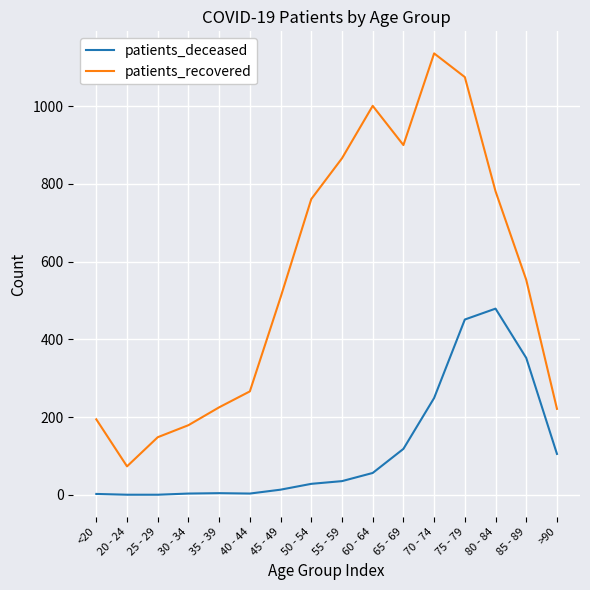

Is the value of patients_deceased at 65 - 69 greater than the value of patients_recovered at 20 - 24?

Yes